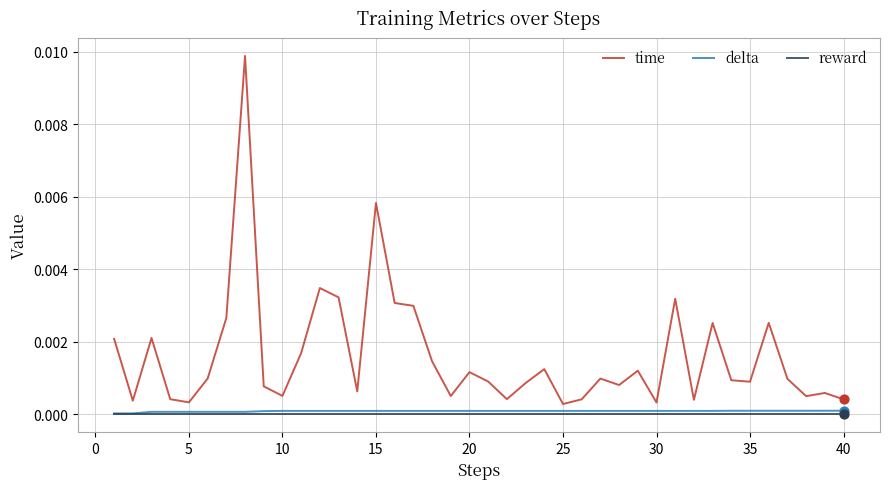

What are all the series names shown in the legend?

time, delta, reward